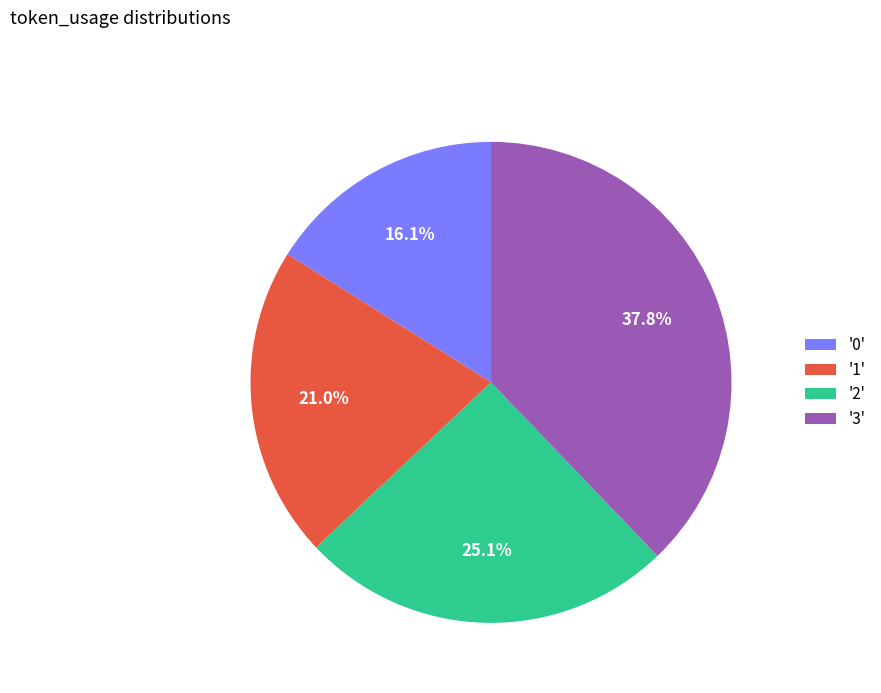

What is the largest slice in the pie chart?

'3'